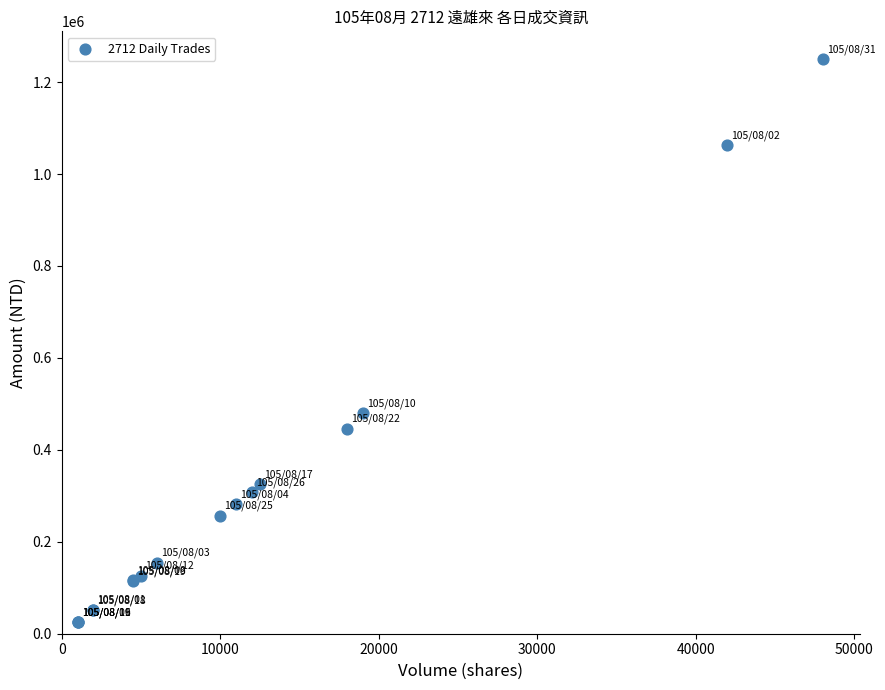

What Y value in the scatter plot is closest to 637225?

479050